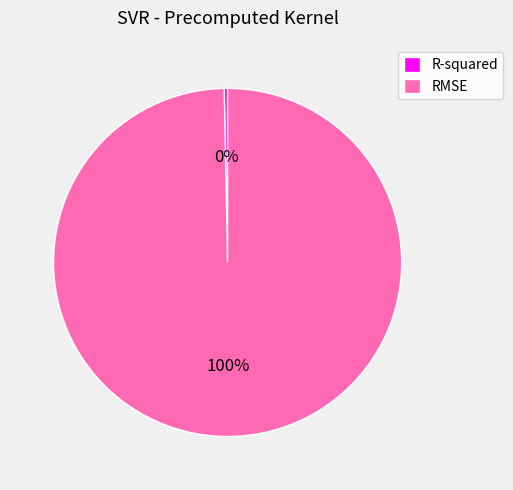

Which slice is the largest?

RMSE